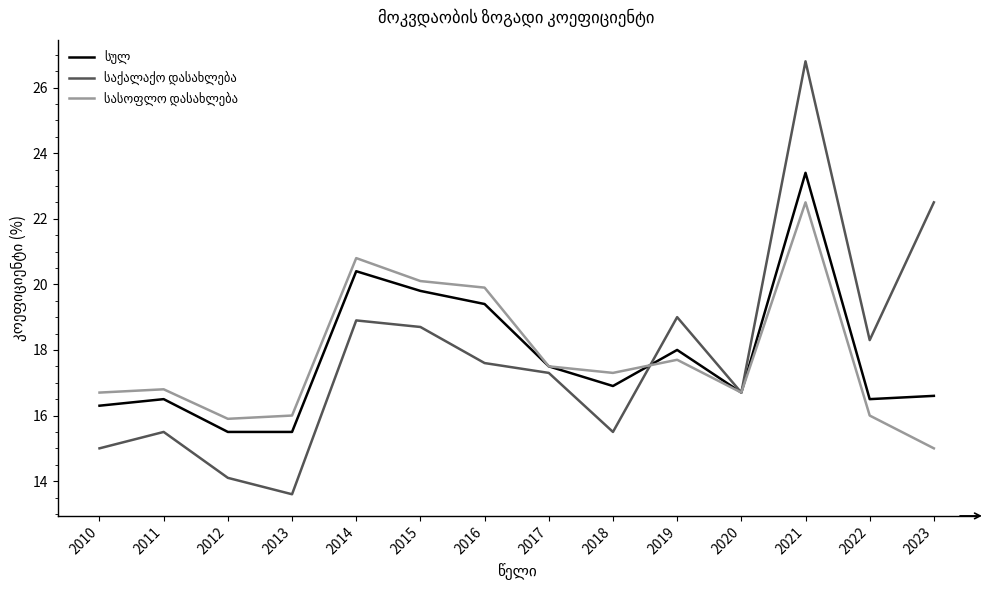

At which category does the chart reach its peak across all series?

2021